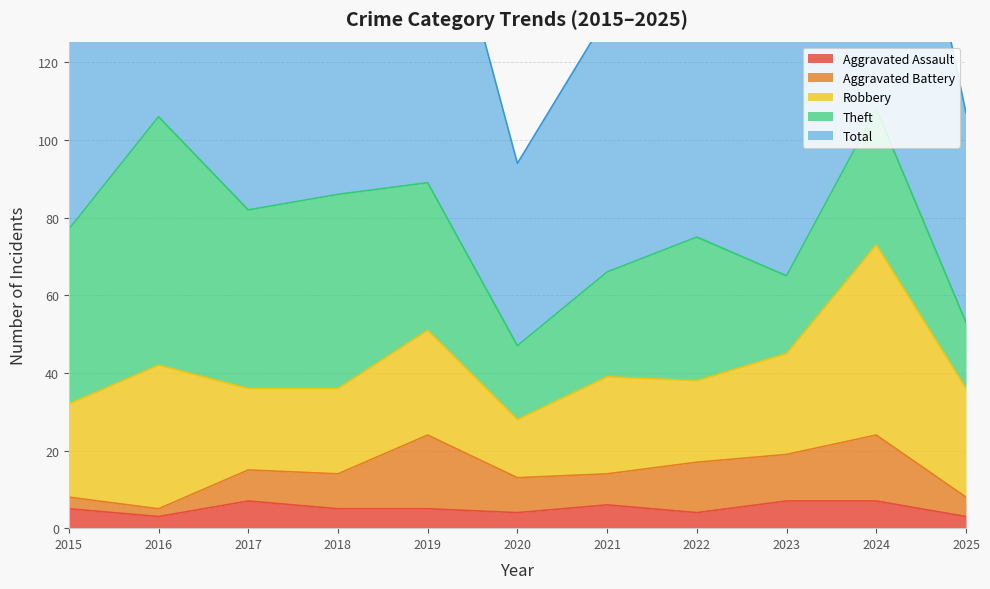

How many data points in Robbery are above 25?

5